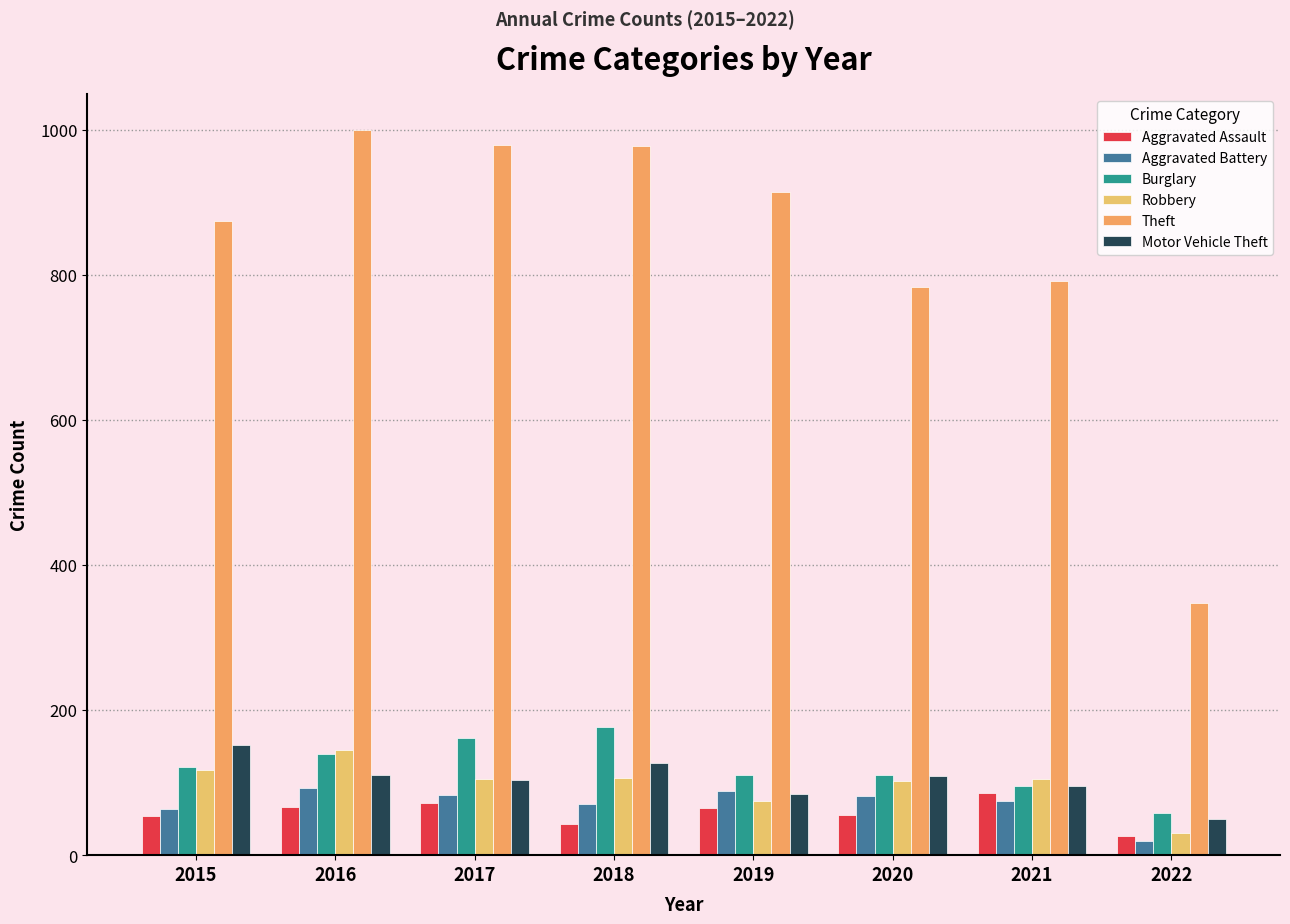

How many bars are there in total?

48